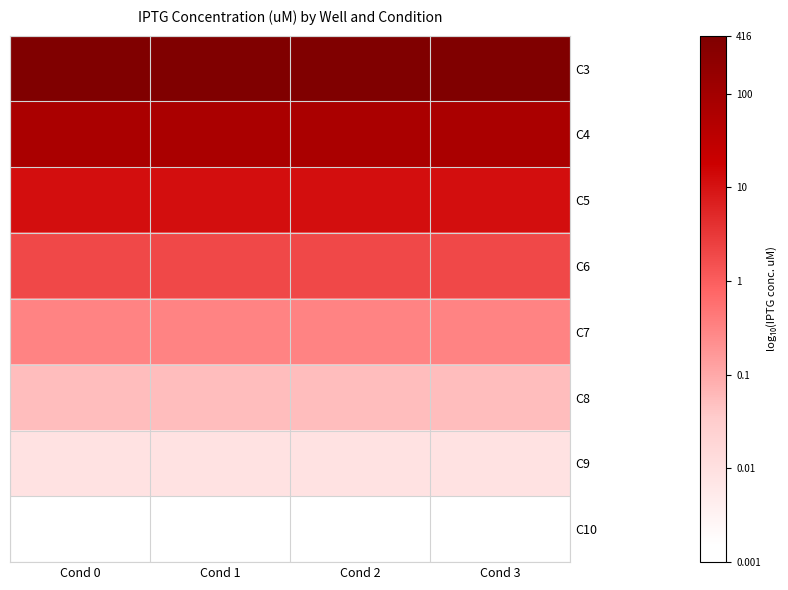

How many series are shown in this chart?

8